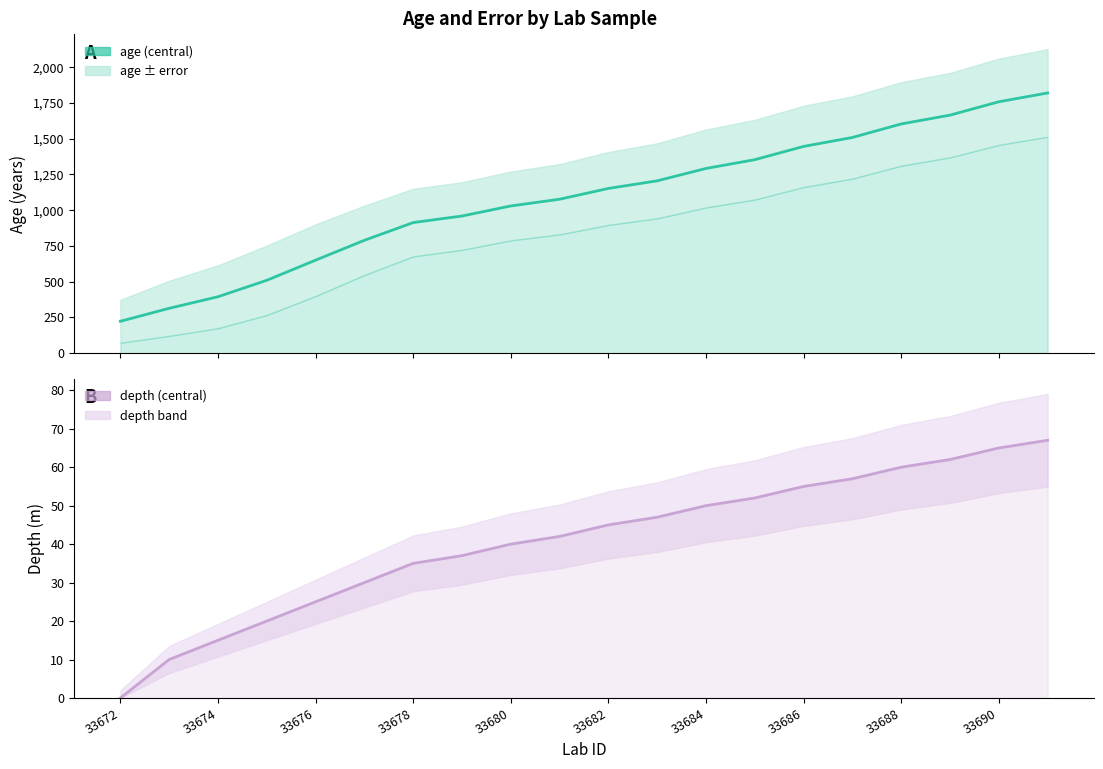

Which series has the widest spread of values?

age